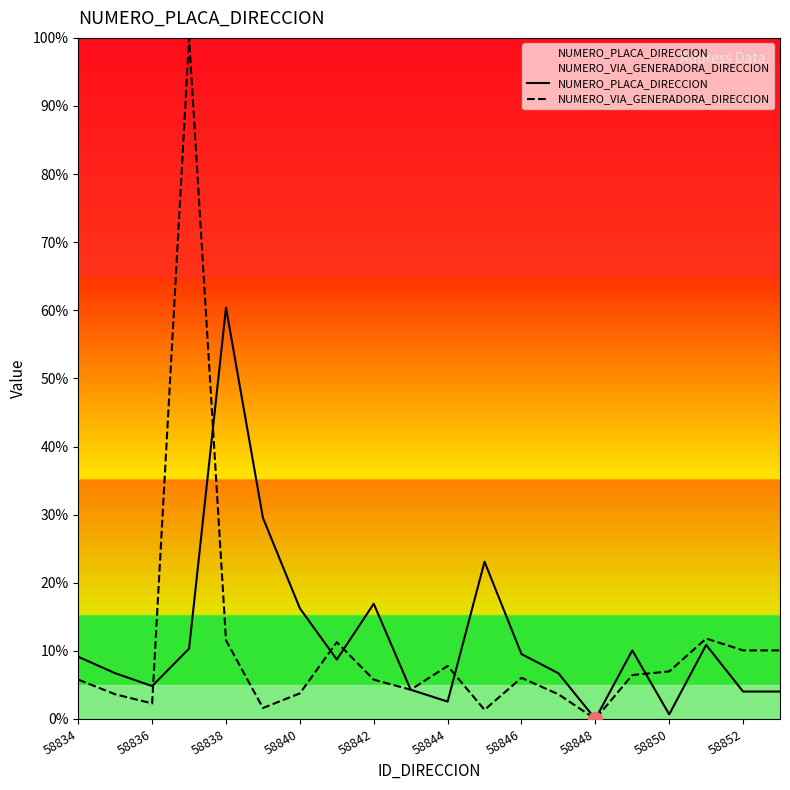

What is the difference between the highest and lowest values at 17?

0.9